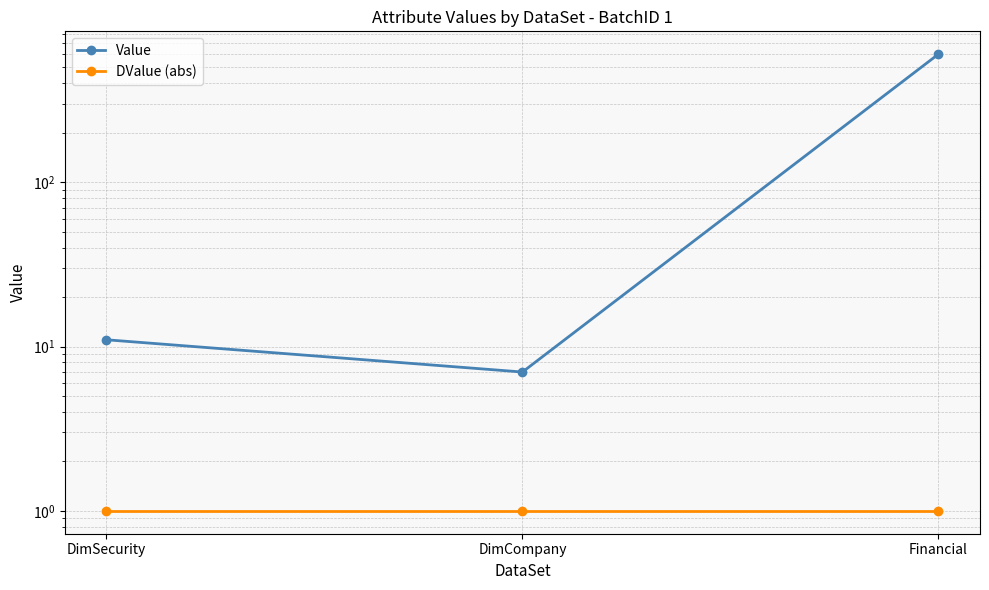

At which label does Value reach its minimum?

DimCompany